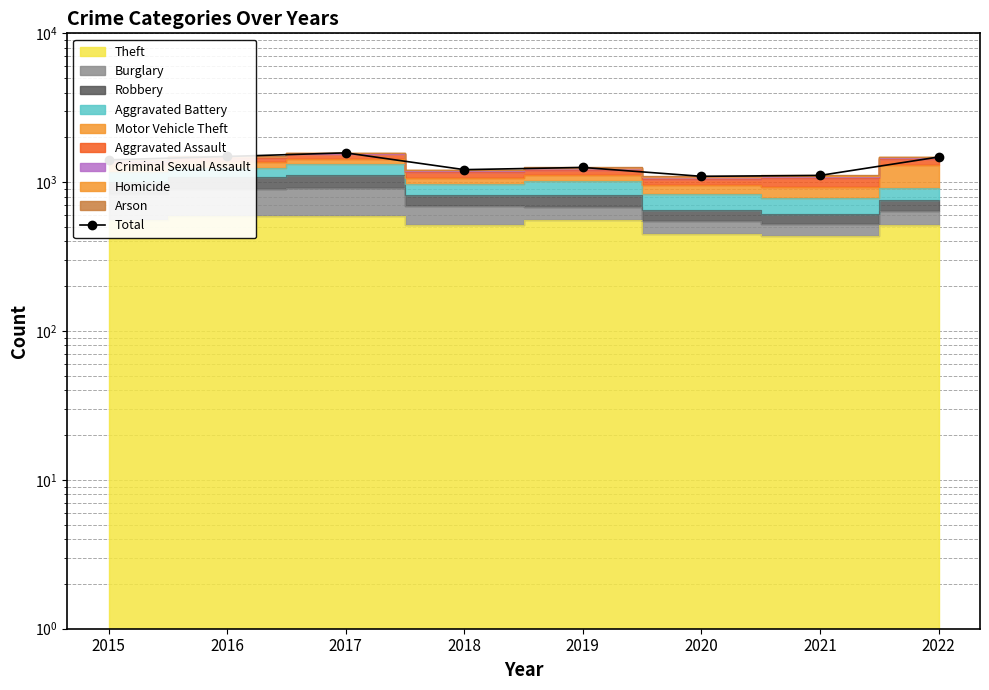

What is the value of the 5th point from the left?

1256